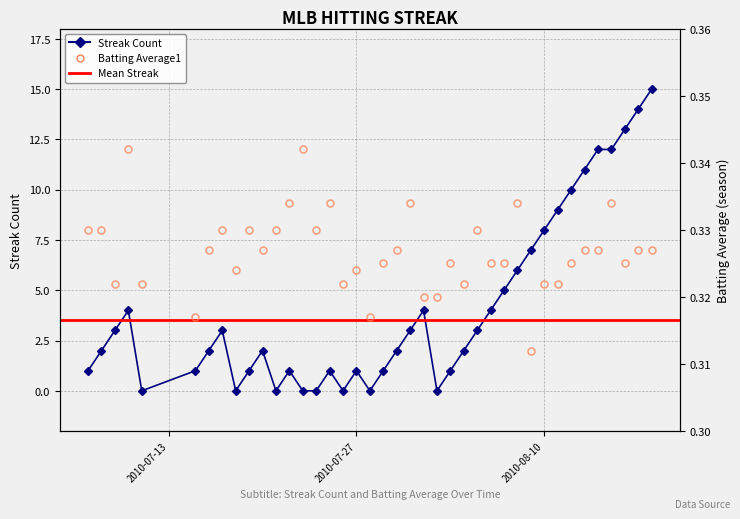

Which series has the largest total across all categories?

Streak